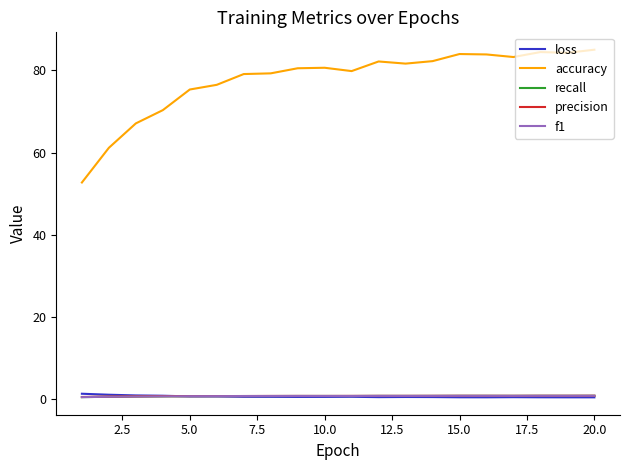

True or false: precision and accuracy intersect in this chart.

False